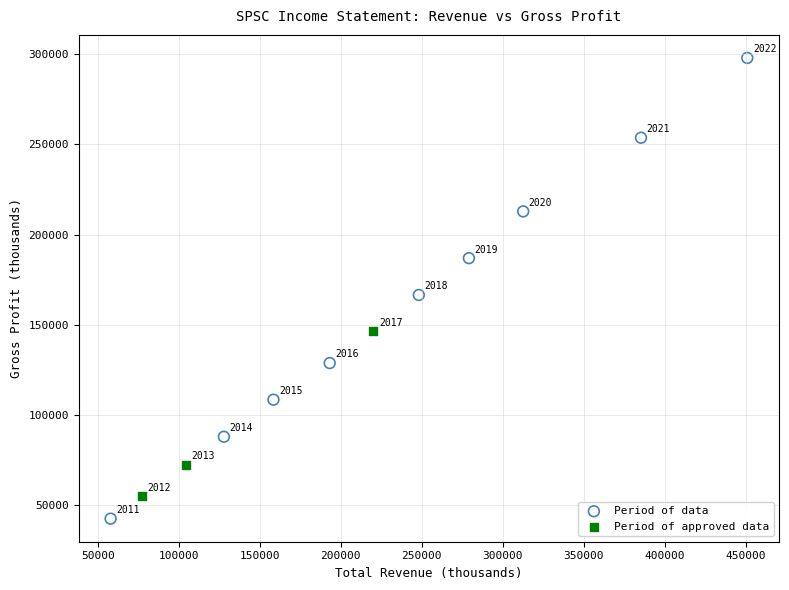

Which series reaches the minimum Y coordinate?

Period of data